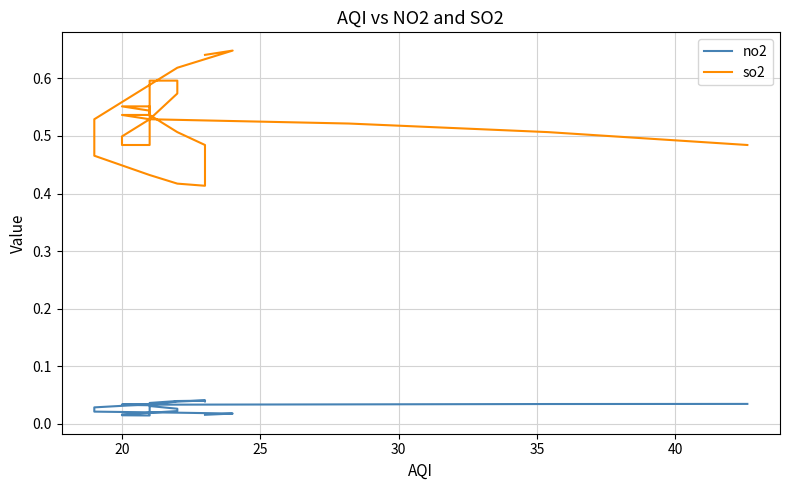

Is the value of so2 at 27 greater than the value of no2 at 35?

Yes